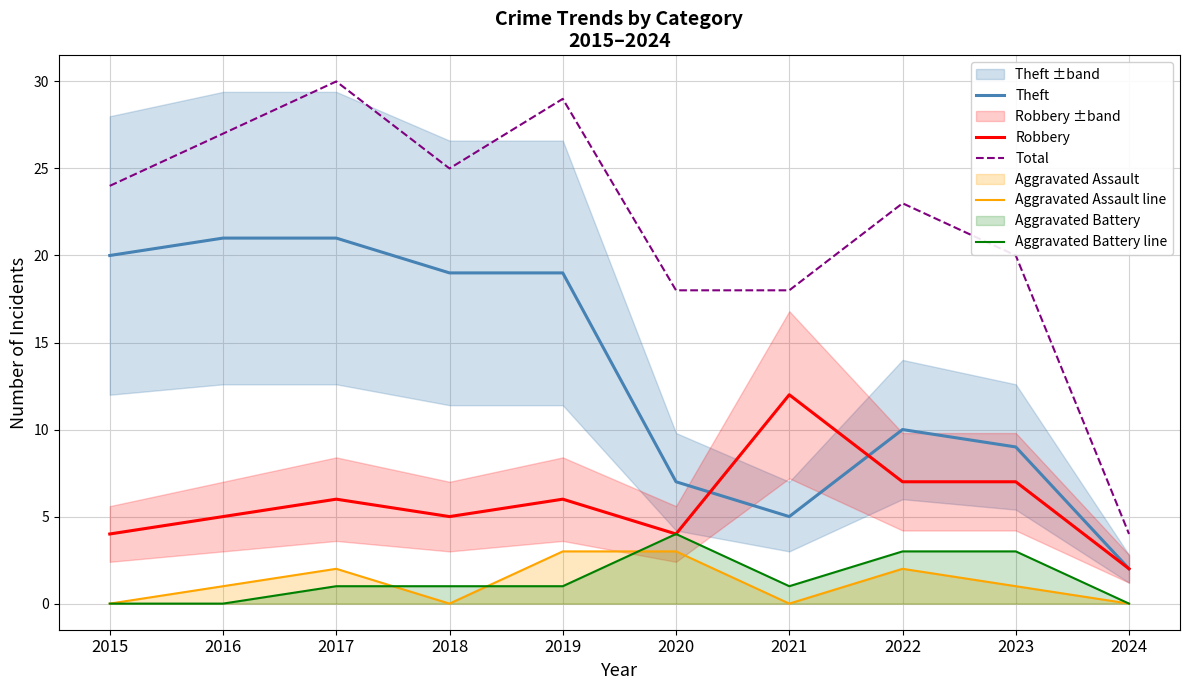

True or false: Aggravated Assault line and Aggravated Battery line cross at least once.

True